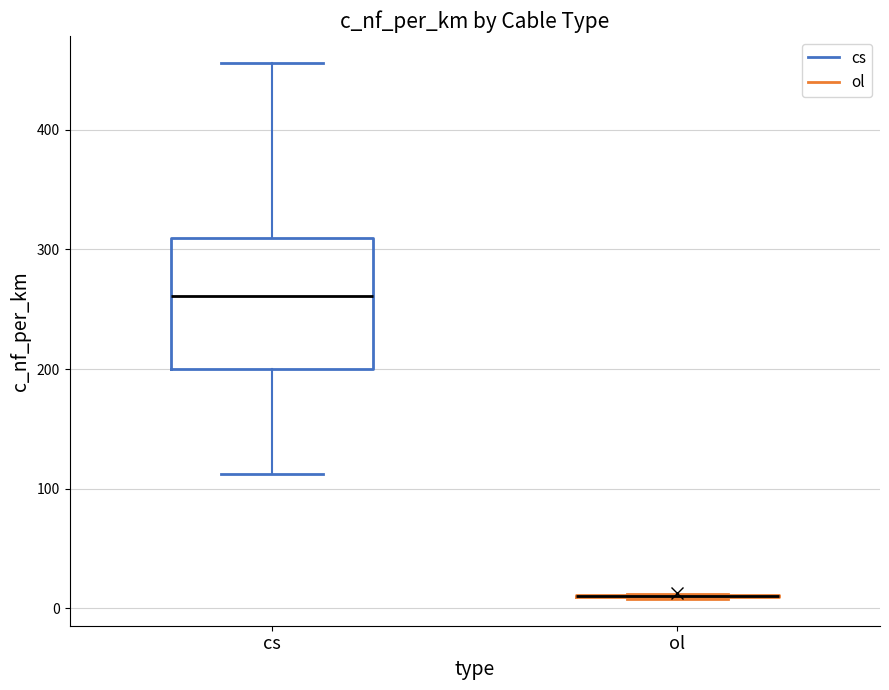

Reading left to right, transcribe this box plot: for each box, give where its median line is, the range the box spans, and where its two whiskers end, as read against the y-axis. The values are not printed on the chart, so give them approximately, as read against the axis.

cs: median 260, box 200 to 310, whiskers 110 to 460
ol: box collapsed to a line at 10, whiskers 10 to 10